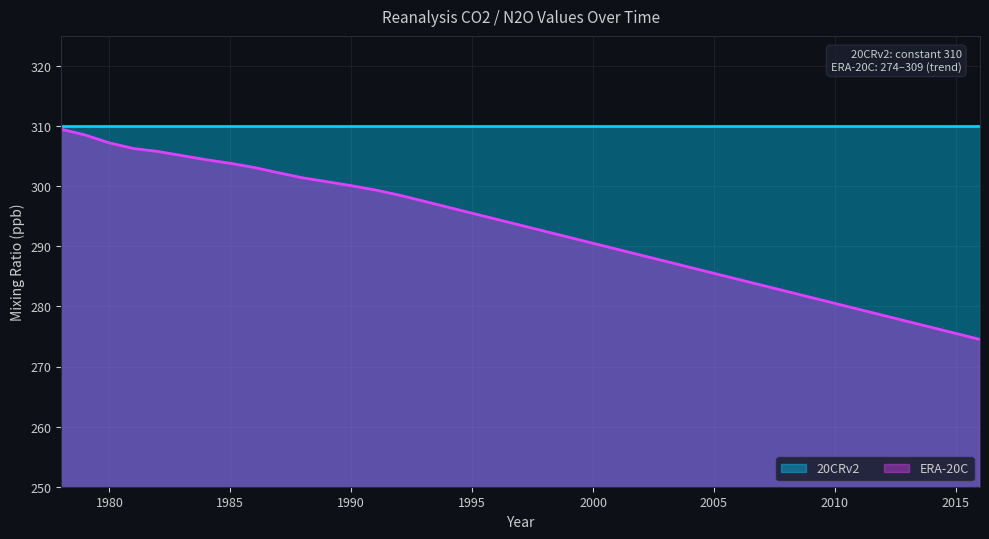

Reading right to left, transcribe all the data shown in this chart.

274.5	275.5	276.5	277.5	278.5	279.5	280.5	281.5	282.5	283.5	284.5	285.5	286.5	287.5	288.5	289.5	290.5	291.5	292.5	293.5	294.5	295.5	296.5	297.5	298.5	299.4	300.1	300.7	301.4	302.2	303.1	303.8	304.4	305.1	305.8	306.3	307.2	308.5	309.5